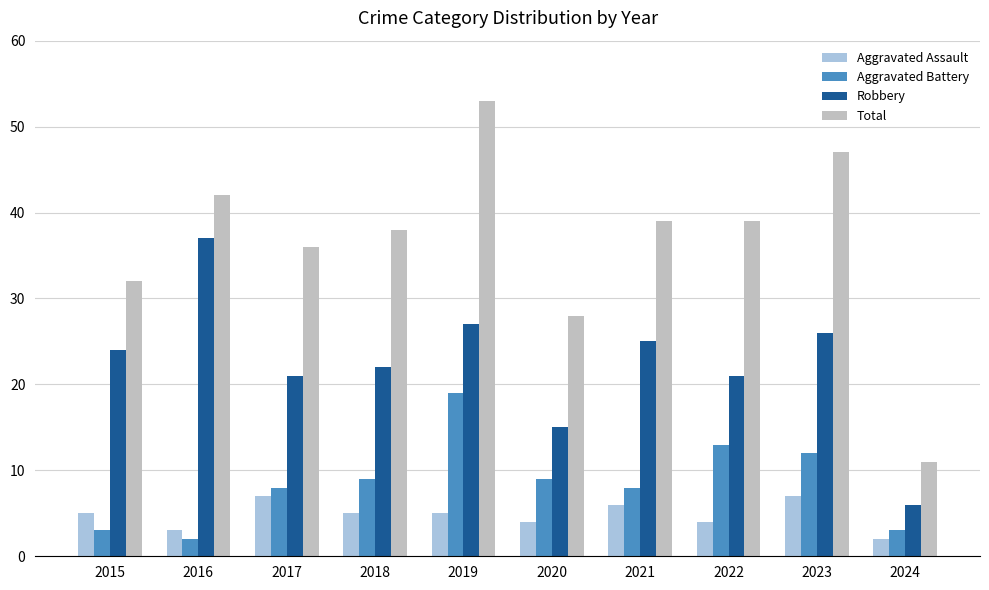

What is the approximate value of Robbery at 2019?

27